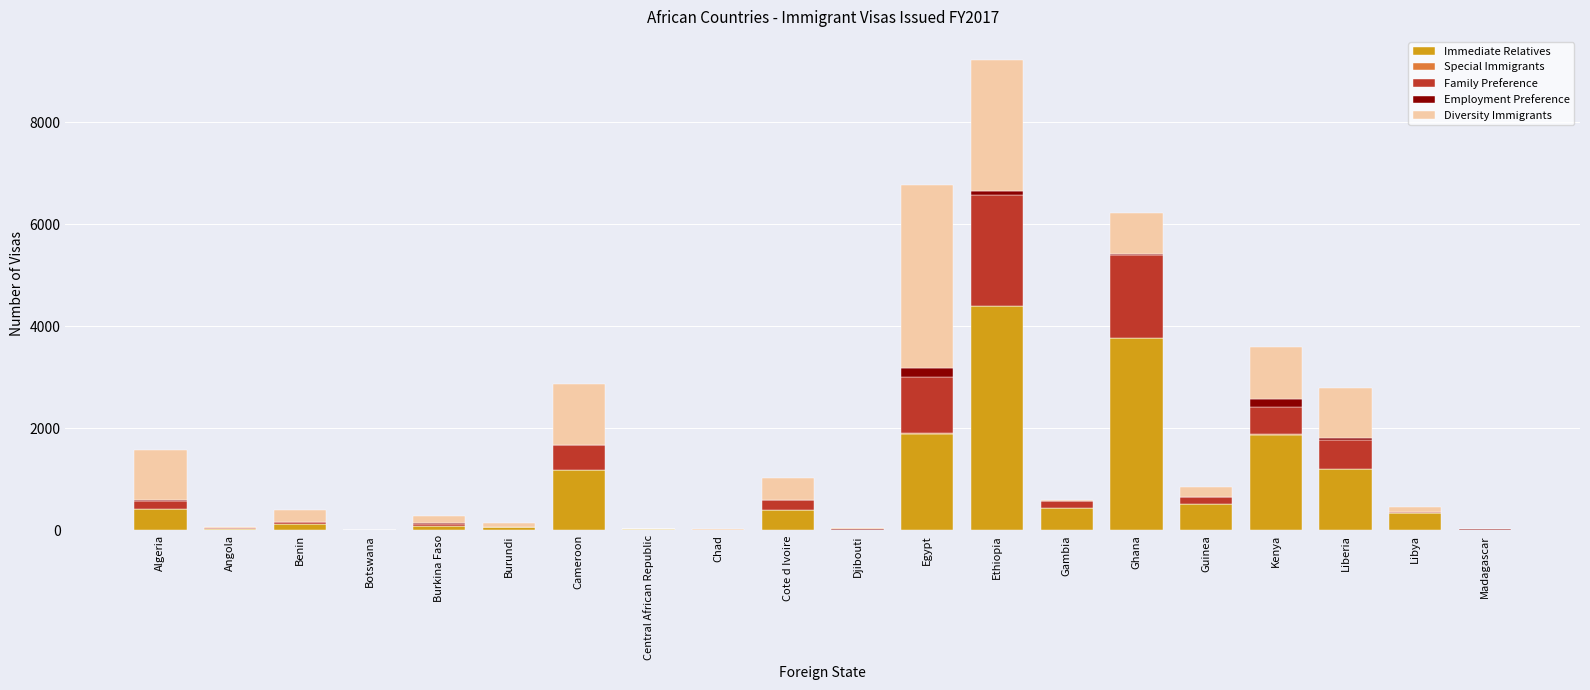

At which label does Immediate Relatives reach its peak?

Ethiopia